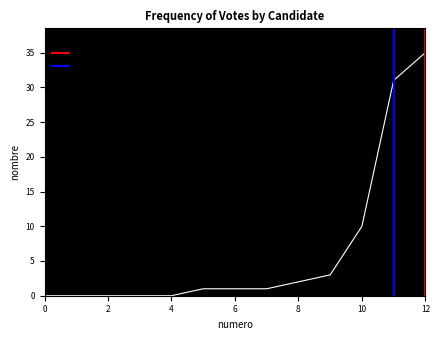

The nombre series shows 35 at 12. True or false?

True